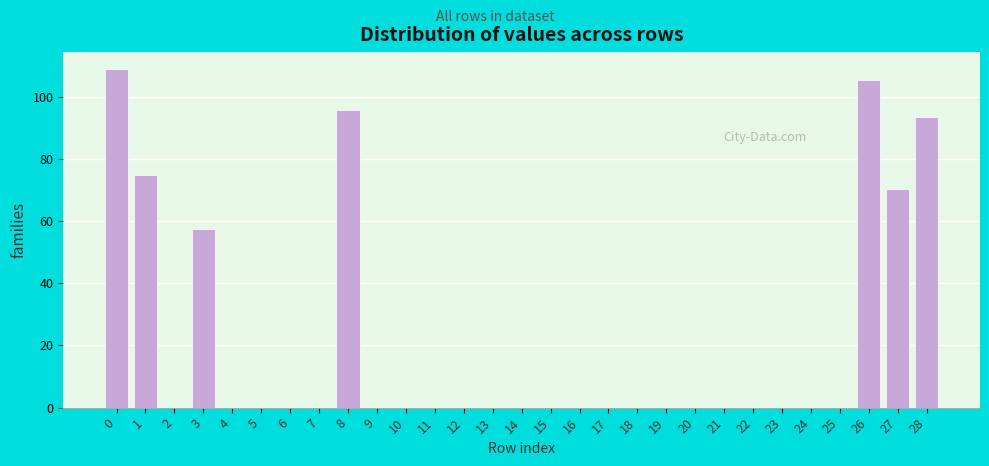

Reading left to right, list all the values displayed in this chart.

0=108.9	1=74.8	2=0.0	3=57.4	4=0.0	5=0.0	6=0.0	7=0.0	8=95.6	9=0.0	10=0.0	11=0.0	12=0.0	13=0.0	14=0.0	15=0.0	16=0.0	17=0.0	18=0.0	19=0.0	20=0.0	21=0.0	22=0.0	23=0.0	24=0.0	25=0.0	26=105.3	27=70.2	28=93.6